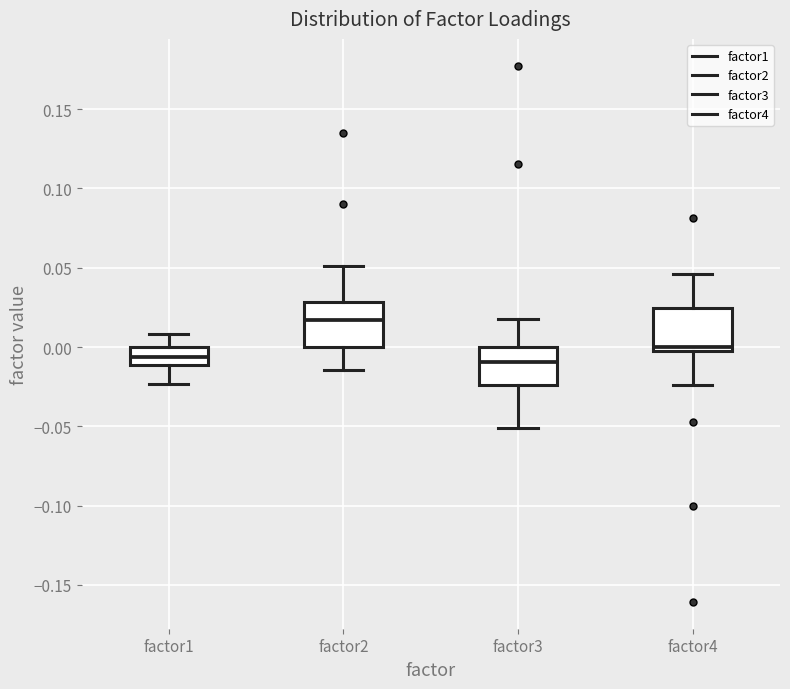

Reading left to right, read every box against the y-axis: the position of its median line, the range the box covers, and the ends of its whiskers. The values are not printed on the chart, so give them approximately, as read against the axis.

factor1: median -0.005, box -0.010 to 0.000, whiskers -0.025 to 0.010
factor2: median 0.015, box 0.000 to 0.030, whiskers -0.015 to 0.050
factor3: median -0.010, box -0.025 to 0.000, whiskers -0.050 to 0.020
factor4: median 0.000, box -0.005 to 0.025, whiskers -0.025 to 0.045